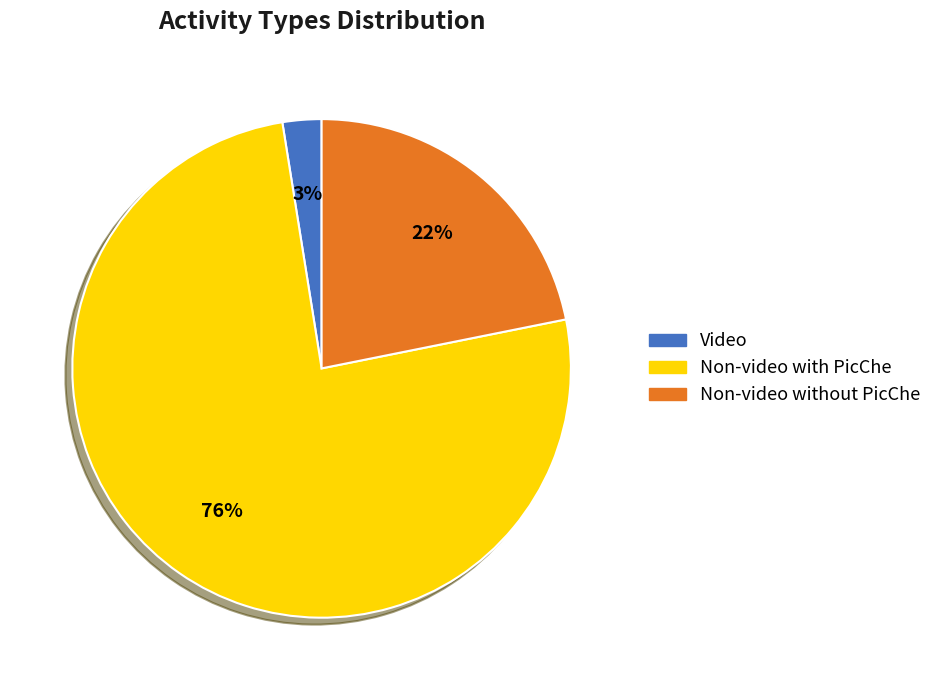

Does any single category account for the majority?

Yes